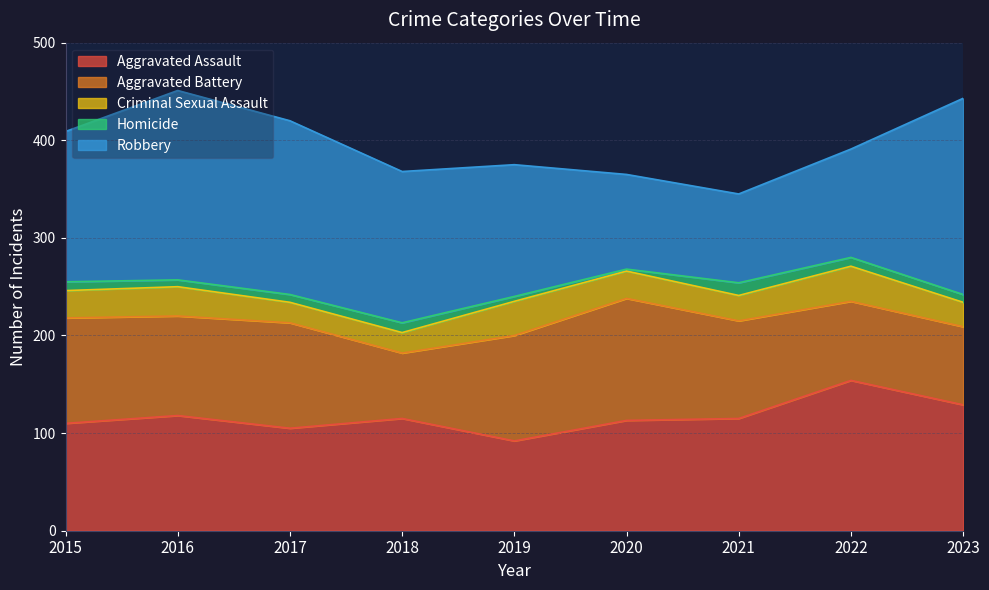

Does the chart display data point markers on the line(s)?

No